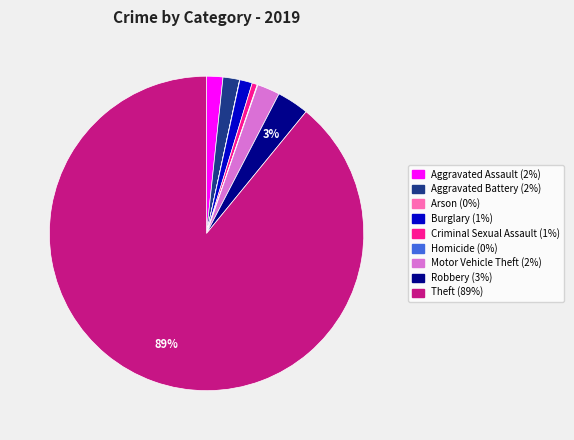

To the nearest percent, what is the difference between the Theft and Motor Vehicle Theft slice percentages?

87%